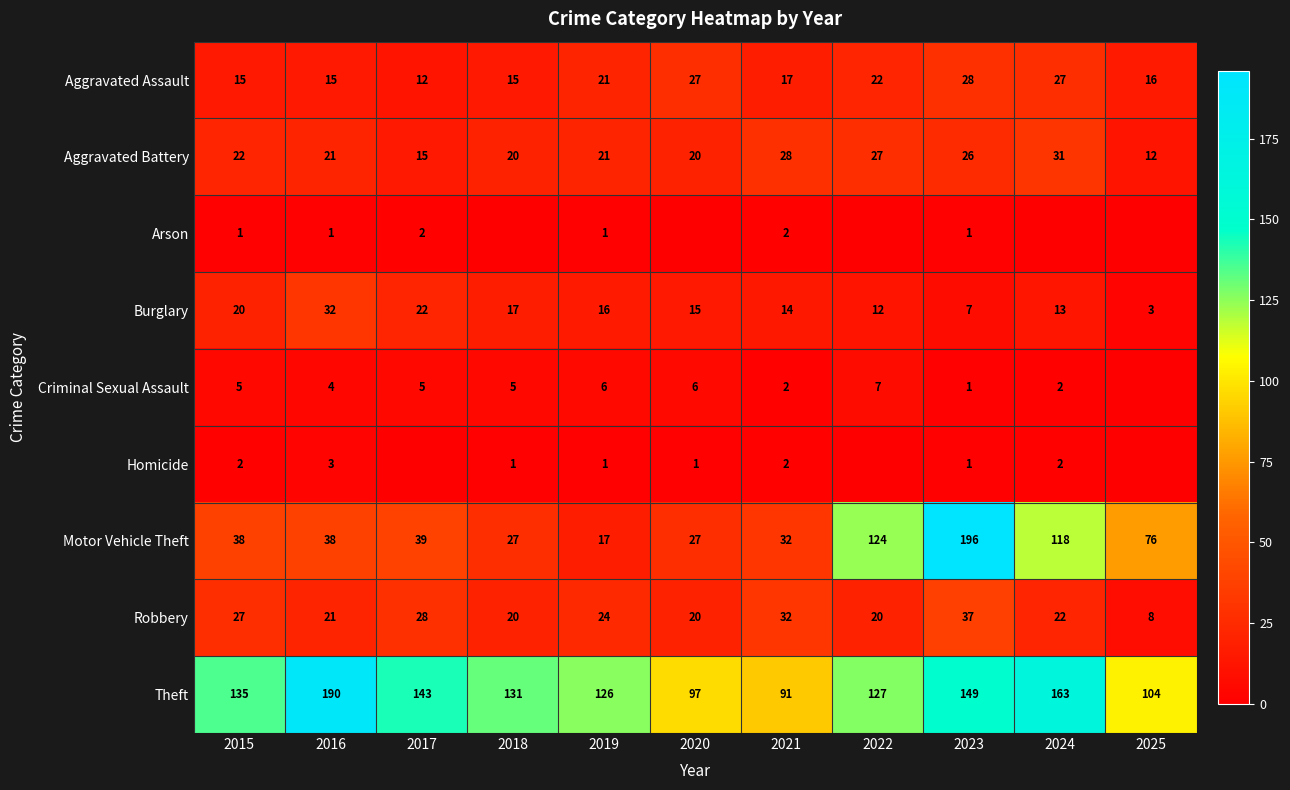

At which label does Aggravated Assault reach its minimum?

2017